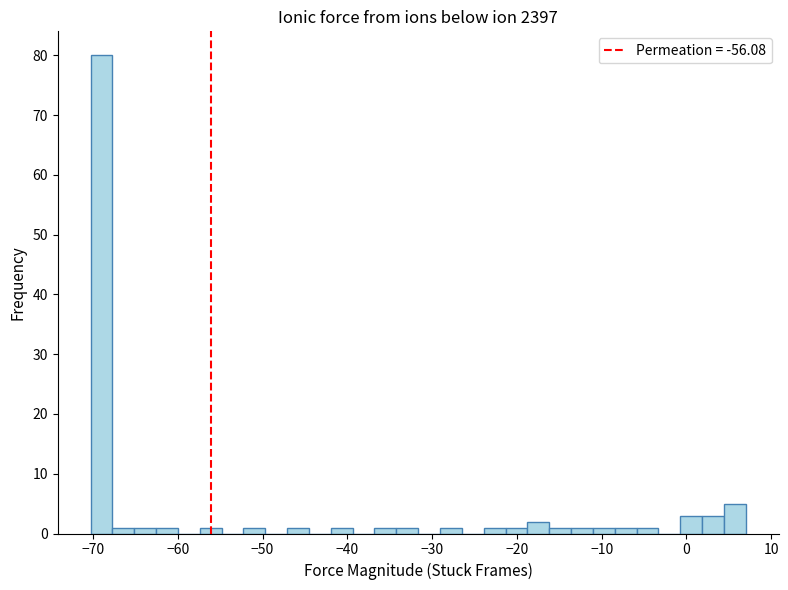

Read against the x-axis, roughly where is the centre of the tallest bar?

-69